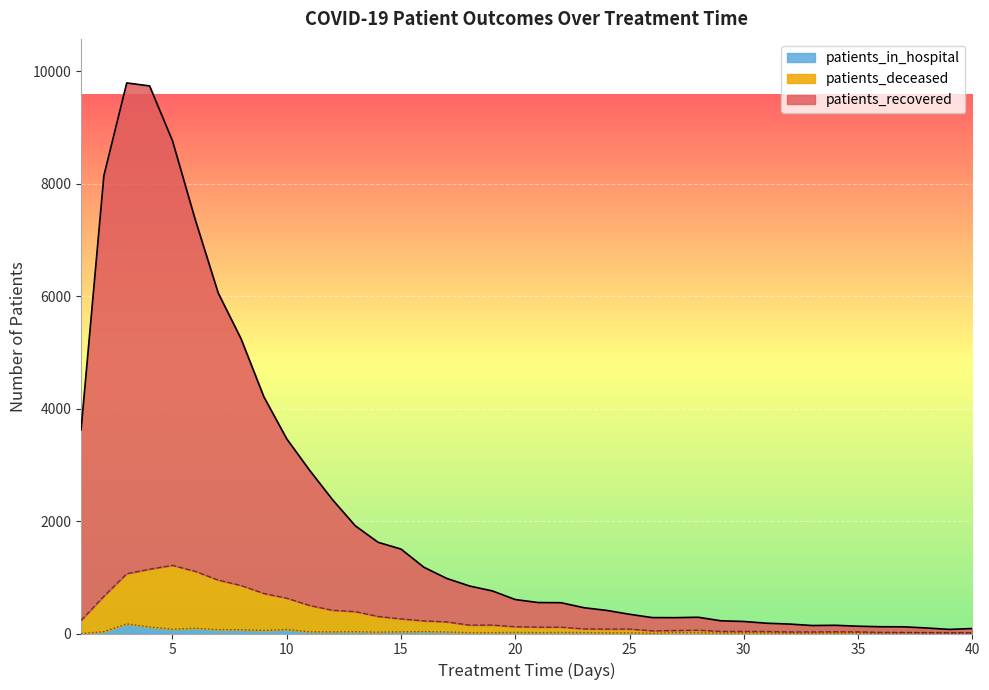

Is the value of patients_deceased at 30 greater than the value of patients_in_hospital at 9?

No